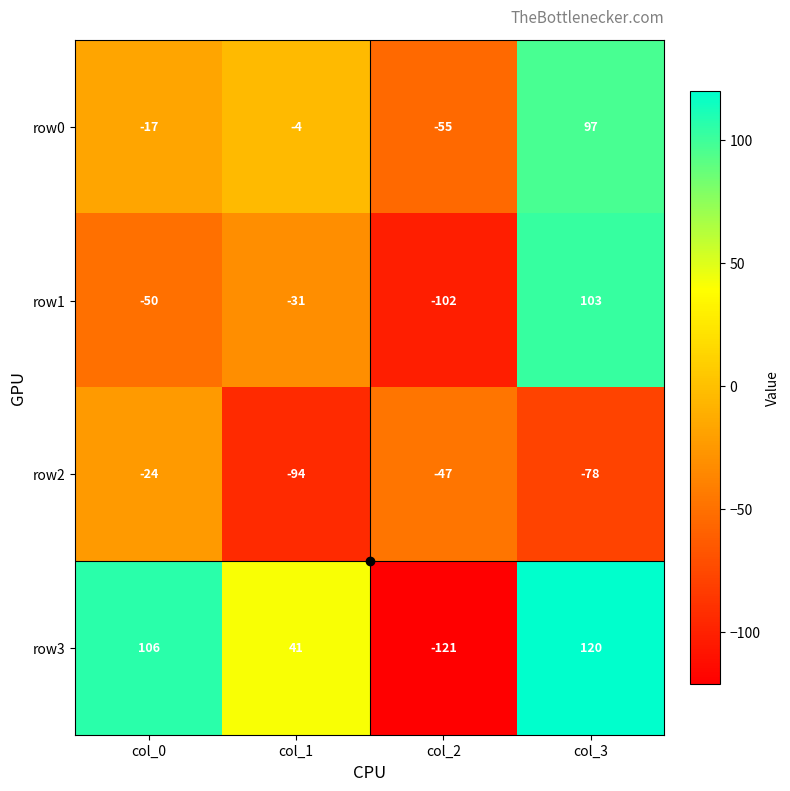

What is the total value across all series at col_1?

-88